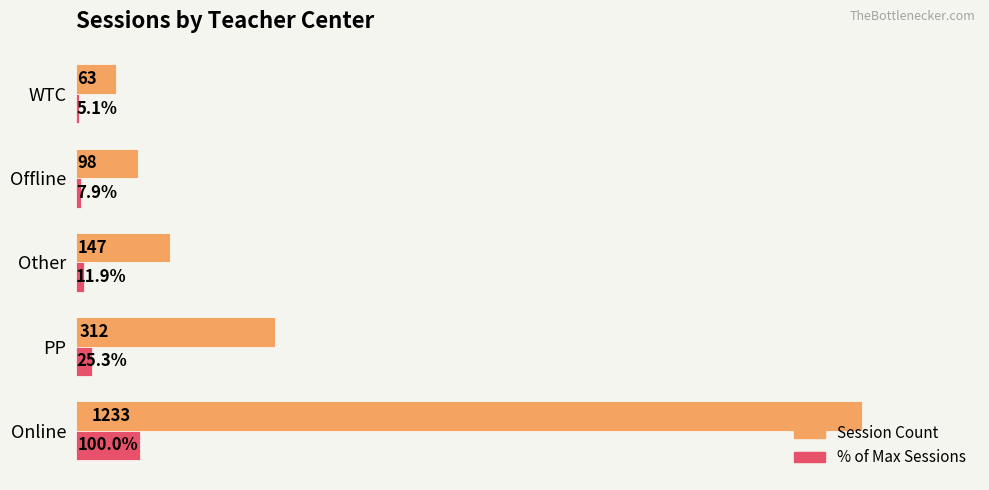

Where is % of Max Sessions nearest to the value 52?

PP